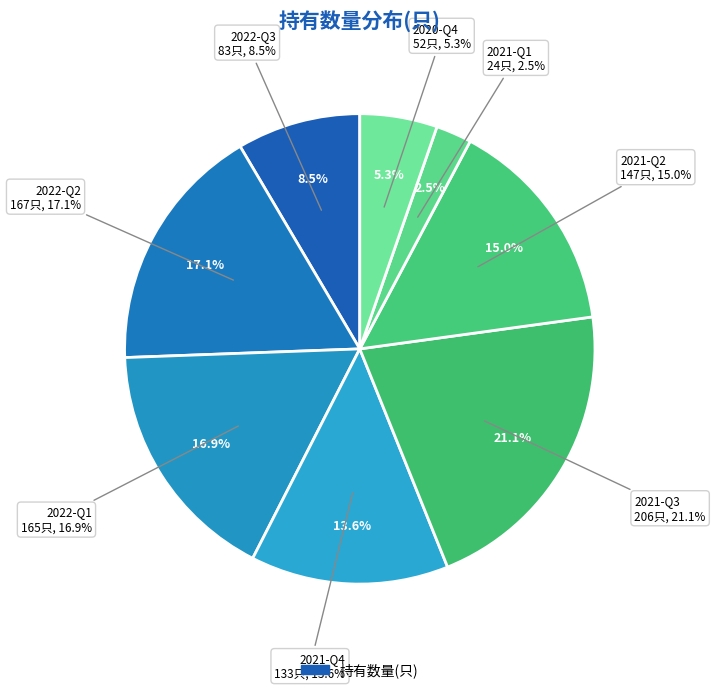

The 2020-Q4 slice represents 1% of the pie. True or false?

False